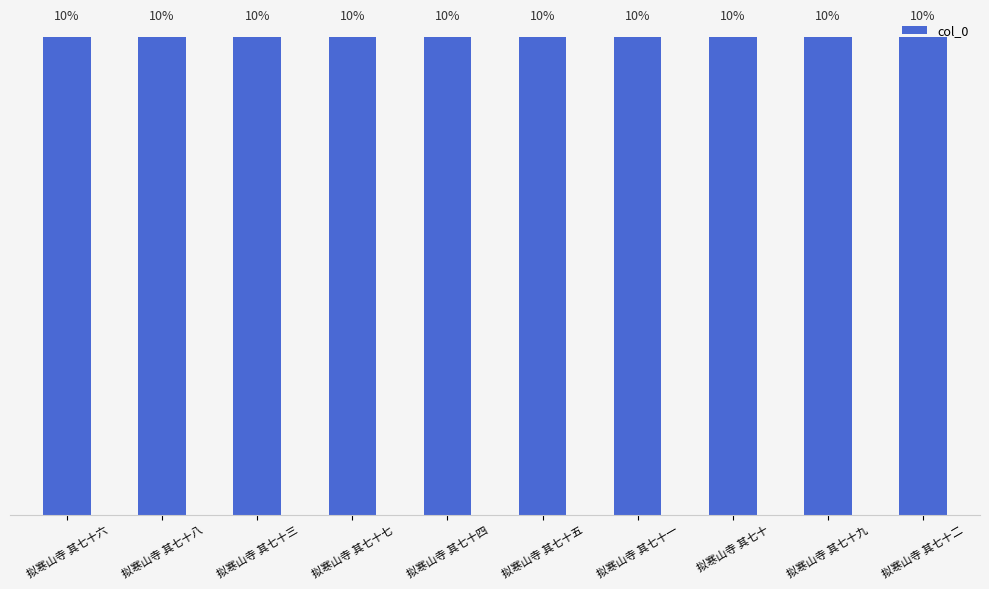

What is the sum of the values at 拟寒山寺 其七十一 and 拟寒山寺 其七十?

20.0